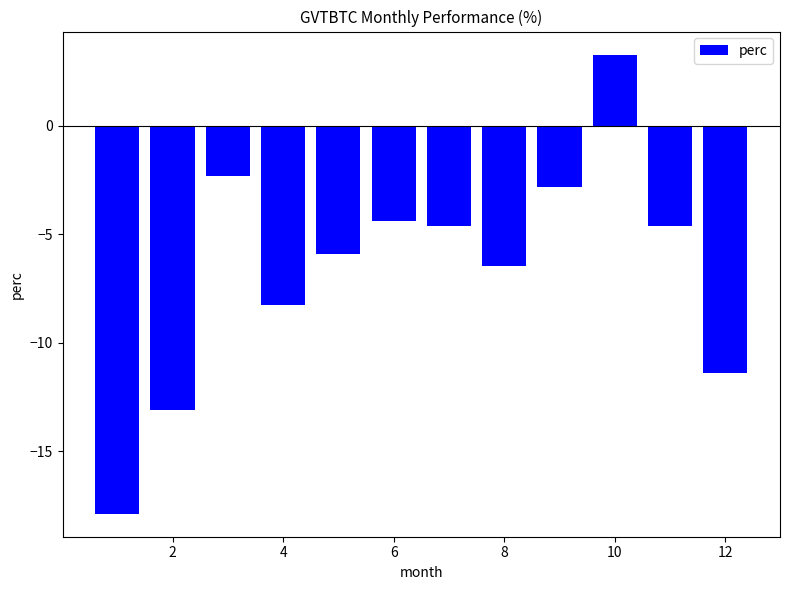

What is the minimum value shown in the chart?

-17.9